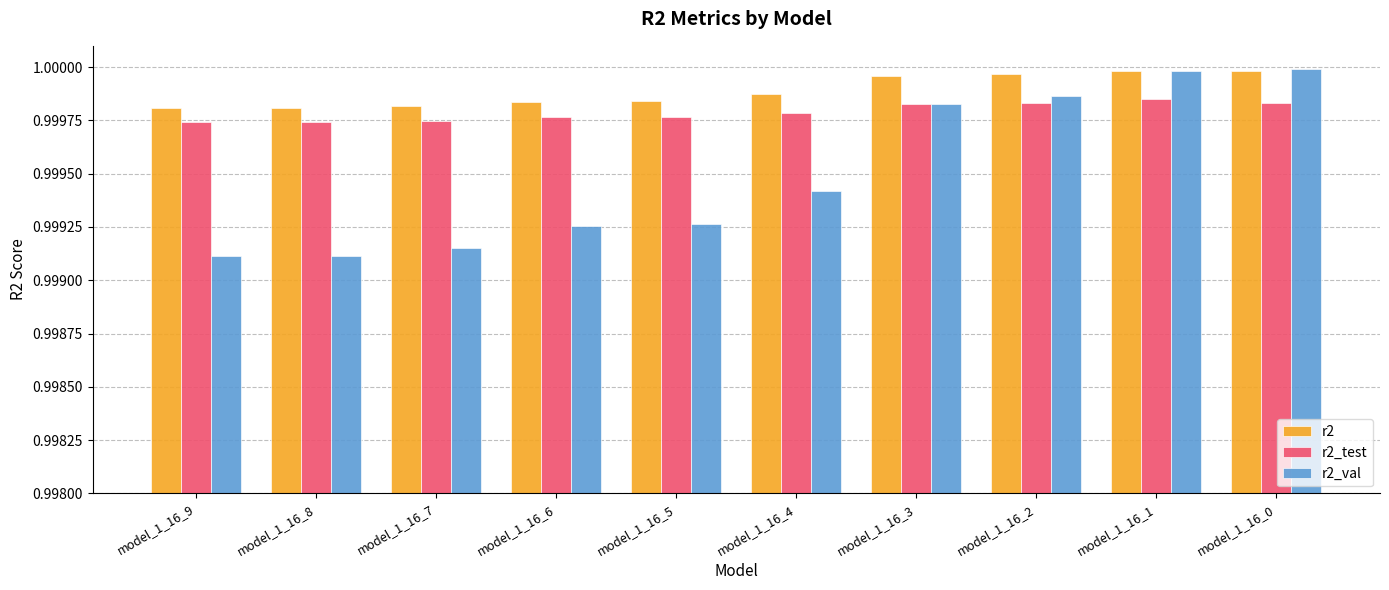

Which series has the widest spread of values?

r2_val